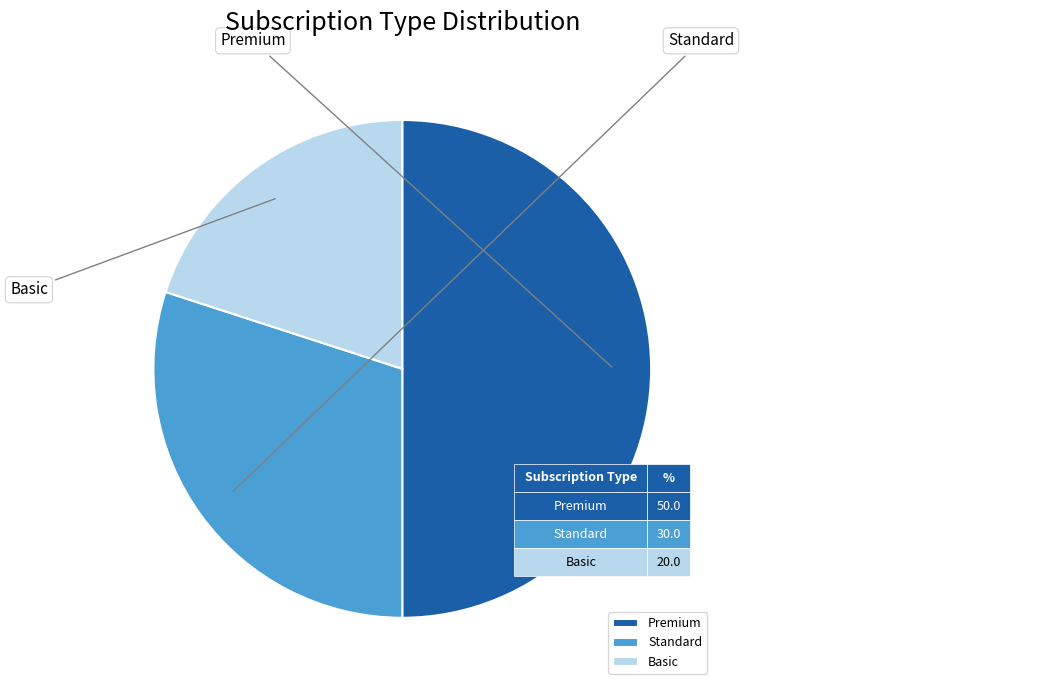

Which category has the biggest portion of the pie?

Premium